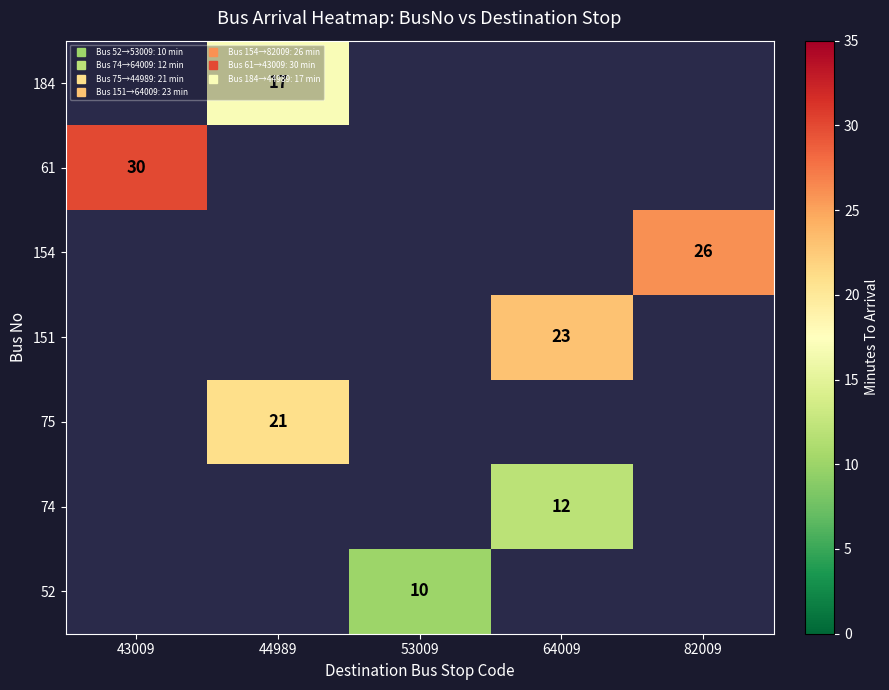

Is it true that 184 equals 29.2 at 44989?

False